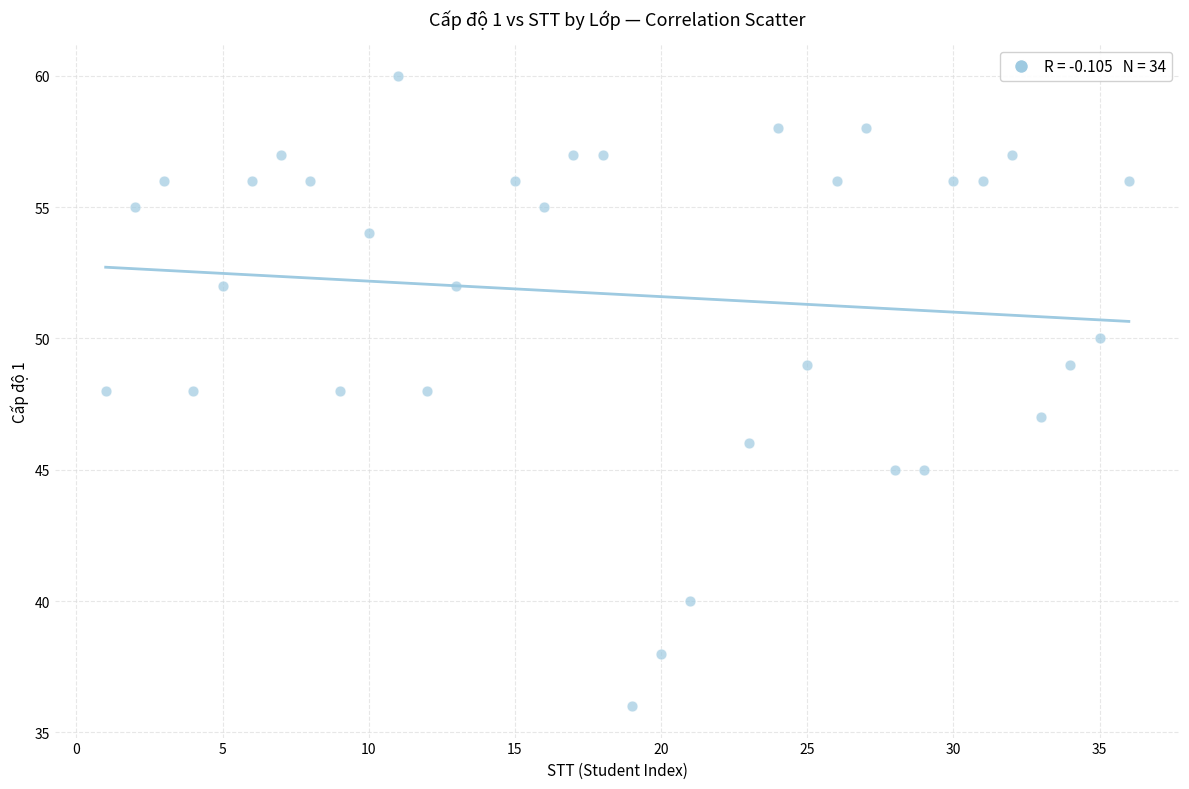

What is the range of X values (max minus min)?

35